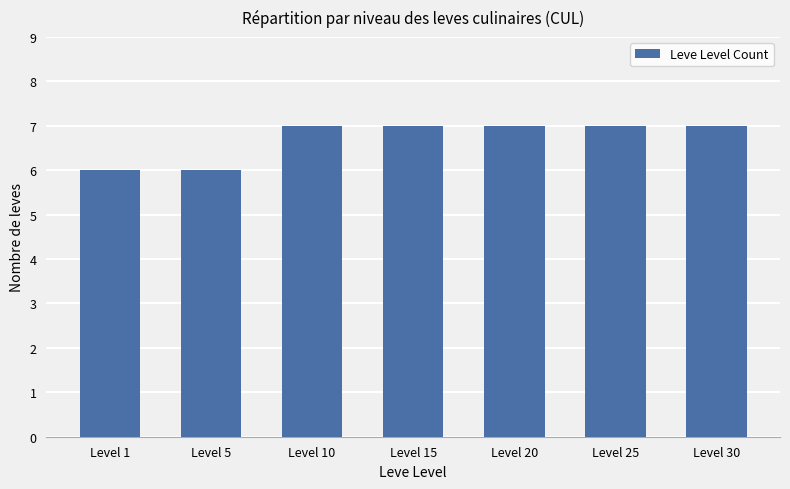

True or false: the data shows 4 at Level 20.

False